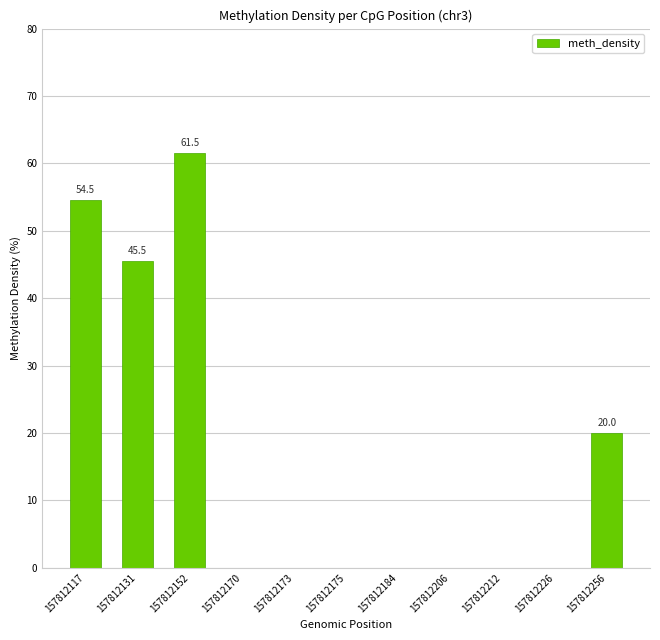

True or false: the data shows 54.5 at 157812117.

True